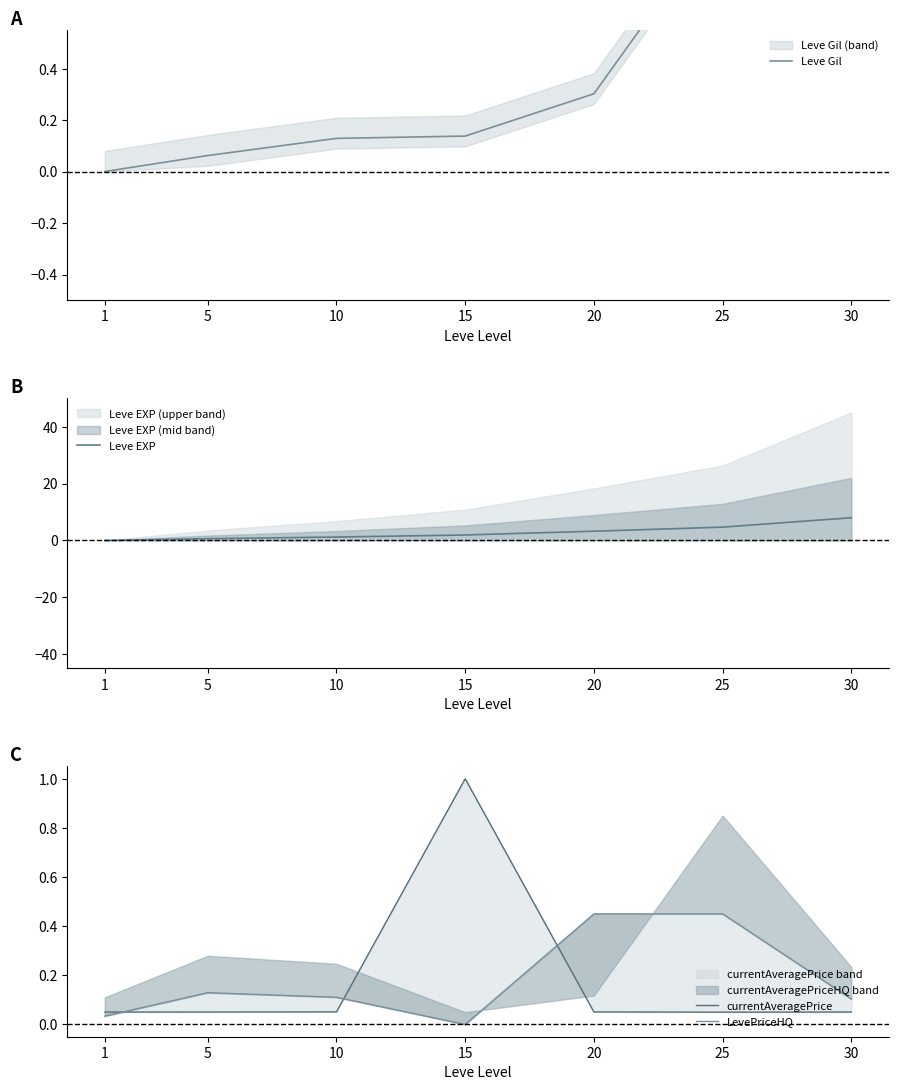

In LevePriceHQ, how many points are higher than both neighbors (excluding endpoints)?

1